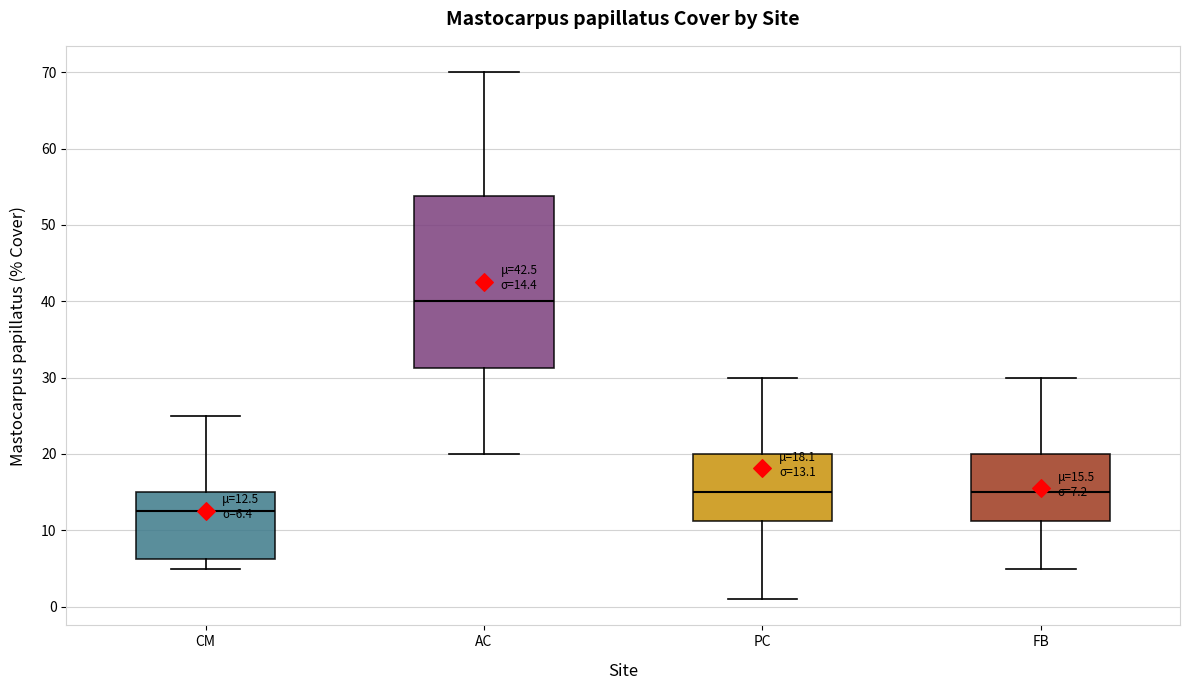

Comparing the boxes themselves (not the whiskers), which one is the tallest?

AC